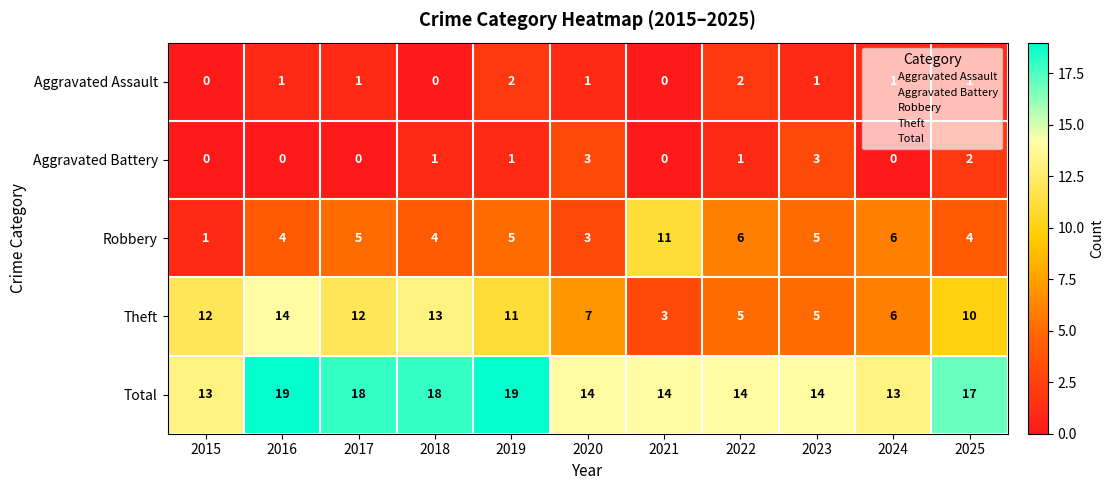

Which series has the largest total across all categories?

Total